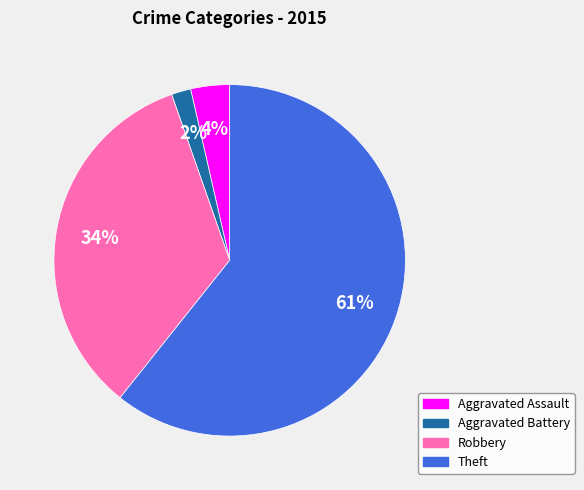

Rank the categories by value from lowest to highest.

Aggravated Battery, Aggravated Assault, Robbery, Theft